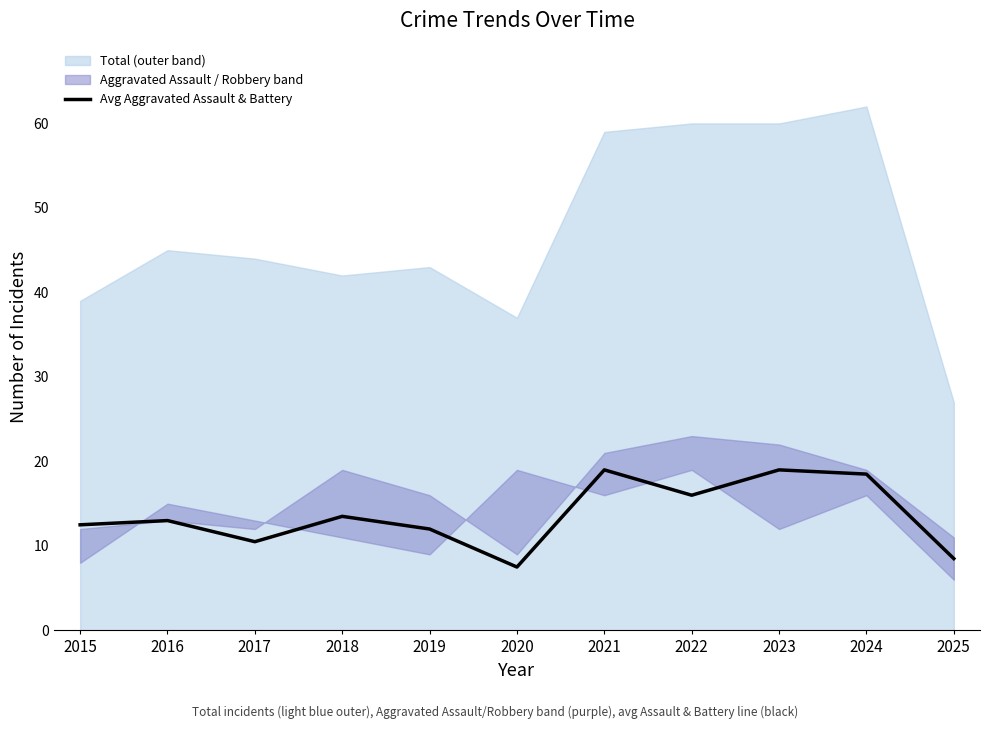

Rank the categories by value from lowest to highest.

2020, 2025, 2017, 2019, 2015, 2016, 2018, 2022, 2024, 2021, 2023